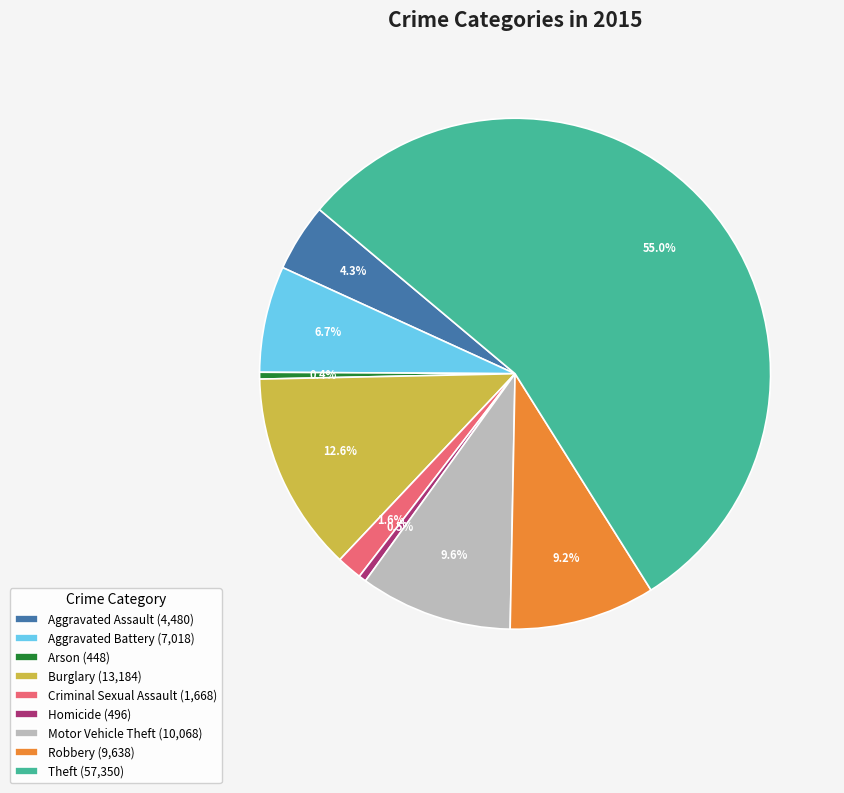

Is it true that Aggravated Battery is 1% of the pie?

False